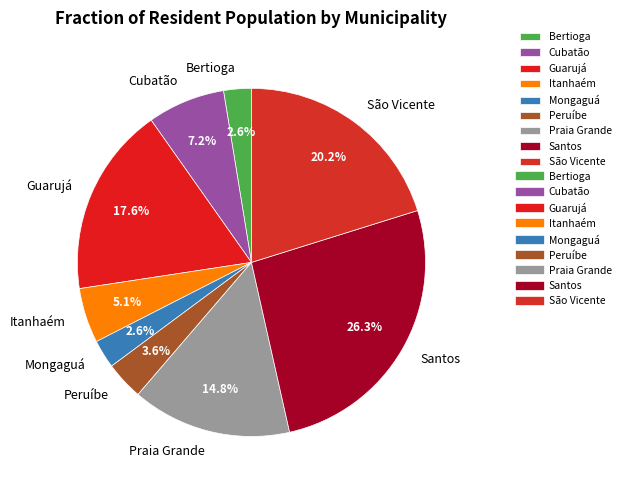

How many slices are in this pie chart?

9